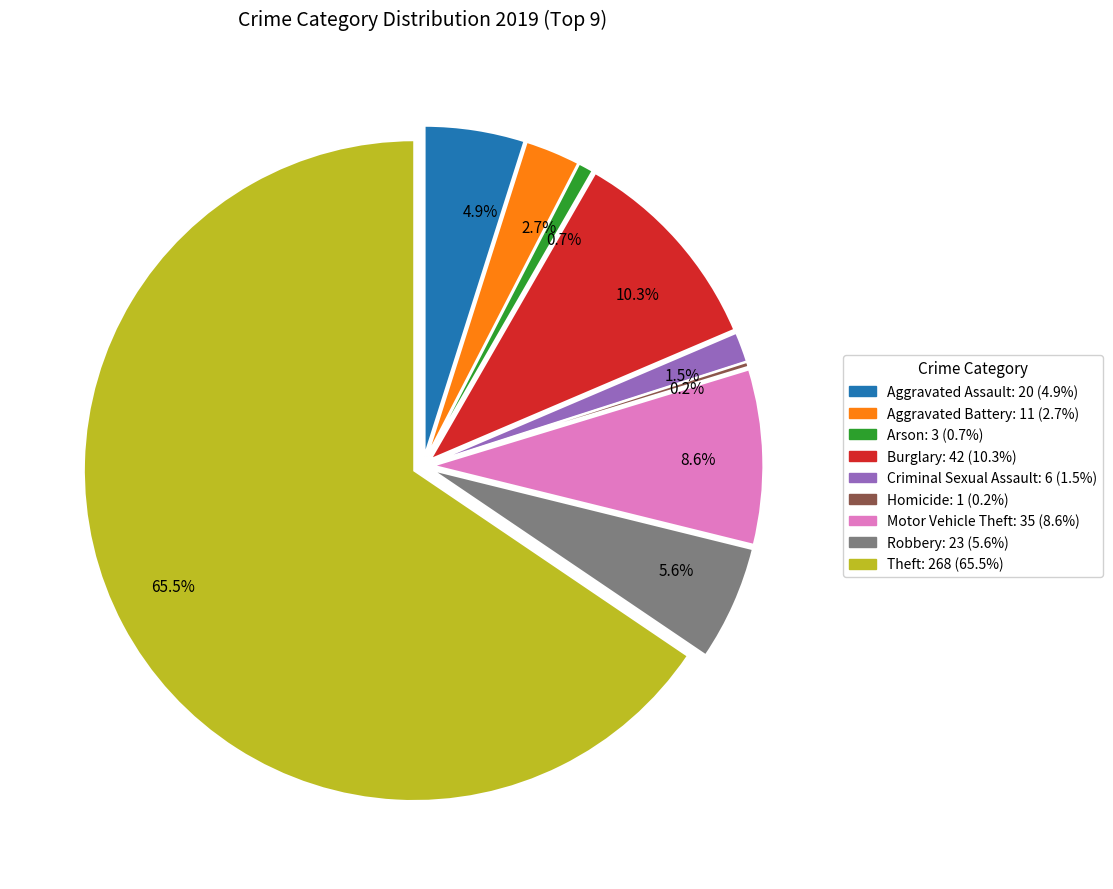

Which category has the biggest portion of the pie?

Theft